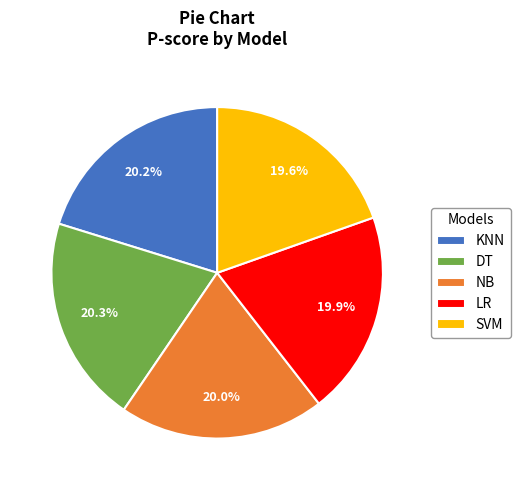

To the nearest percent, what is the average slice percentage?

20%